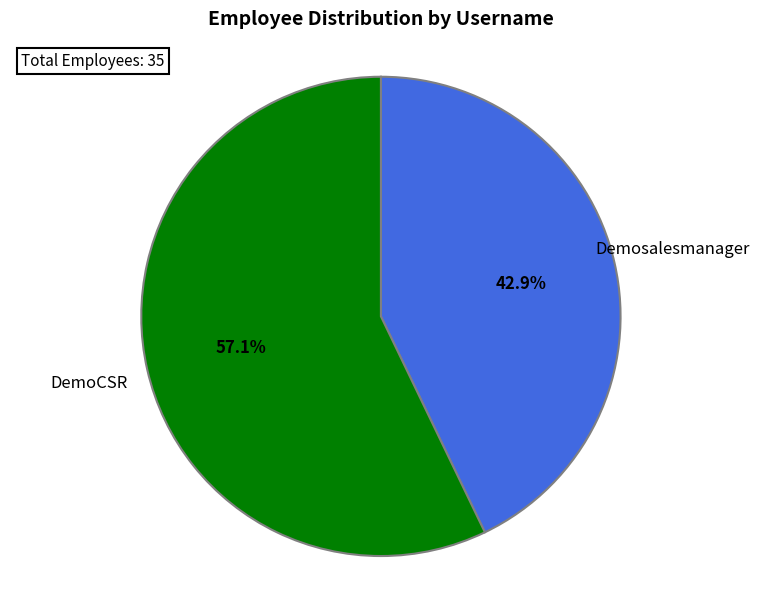

What is the largest slice in the pie chart?

DemoCSR